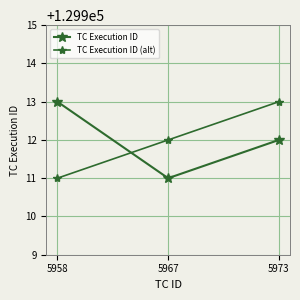

How many distinct data groups are displayed?

2